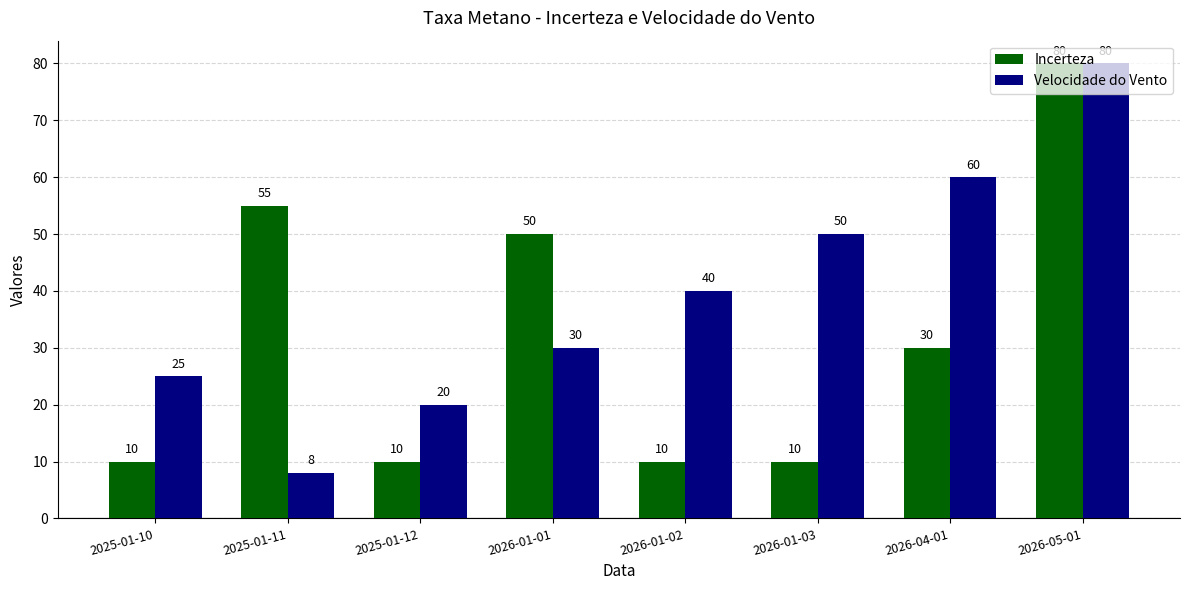

How many categories are shown in the chart?

8